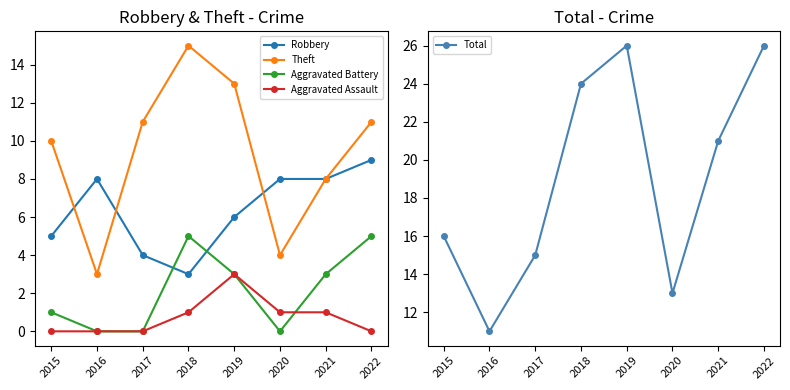

Rank the series by their maximum value, from highest to lowest.

Total, Theft, Robbery, Aggravated Battery, Aggravated Assault